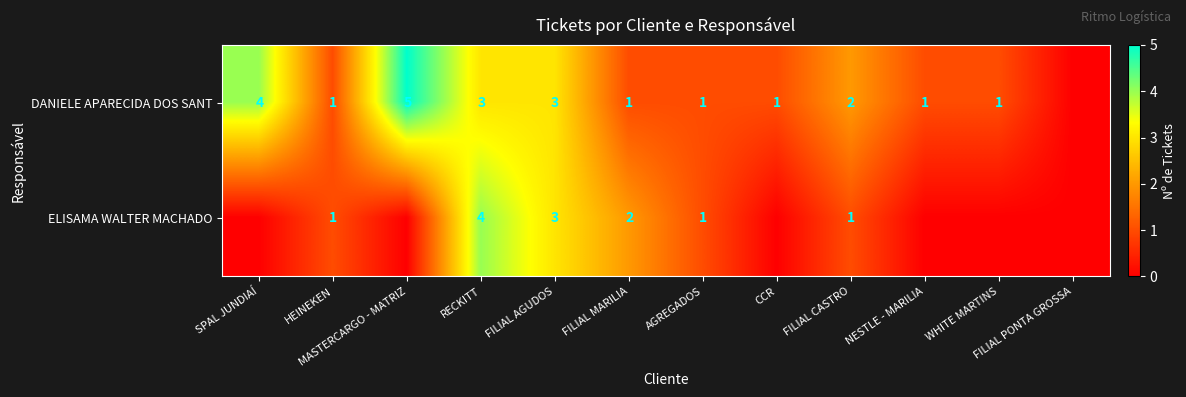

Rank the series at FILIAL MARILIA from lowest to highest value.

DANIELE APARECIDA DOS SANT, ELISAMA WALTER MACHADO